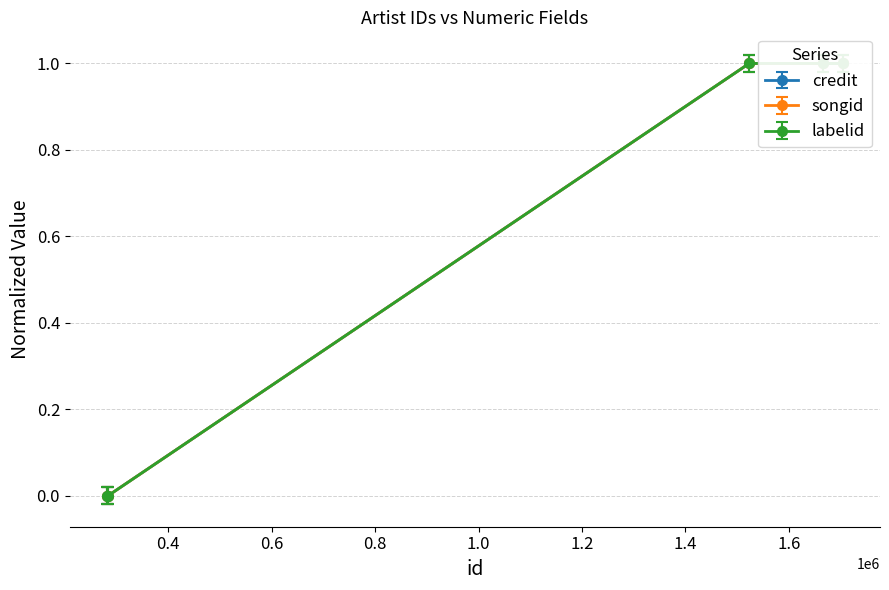

At which label does labelid reach its minimum?

280677